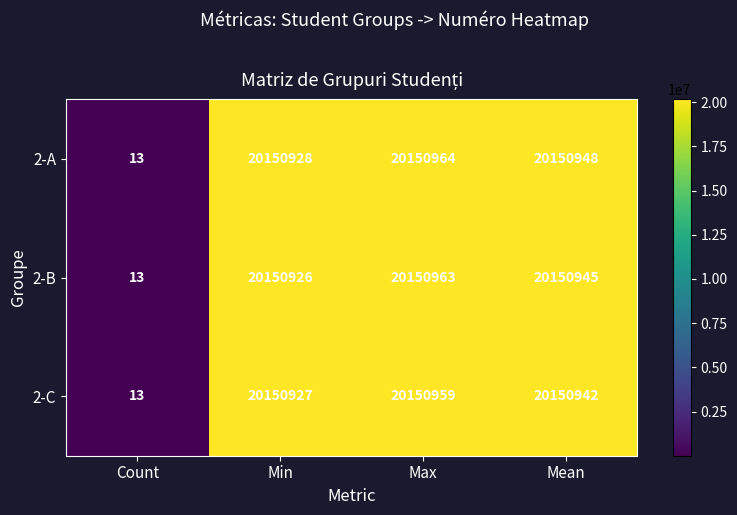

At which category does the chart reach its minimum across all series?

Count